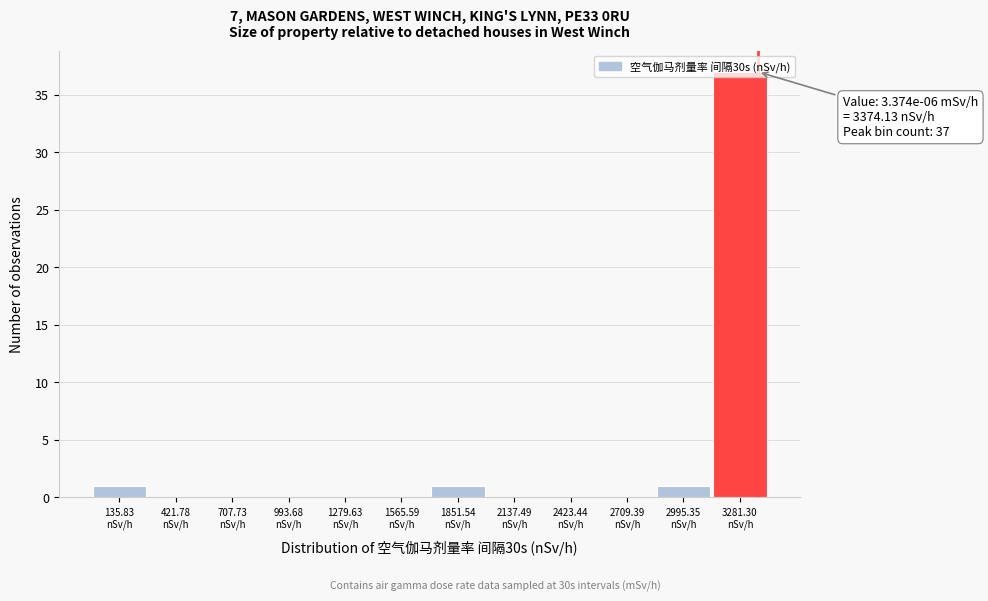

Which range on the x-axis has the tallest bar?

3150 to 3450